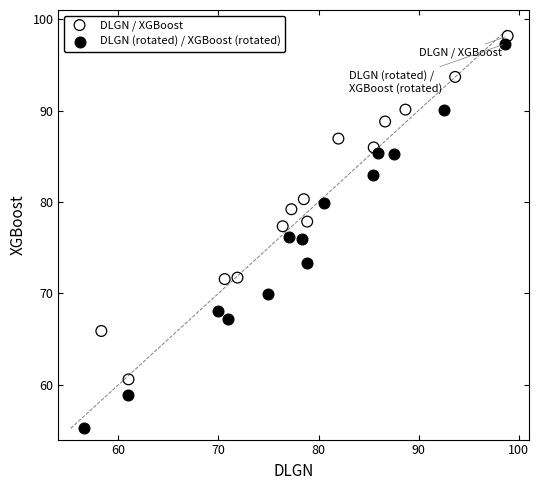

Which series reaches the minimum Y coordinate?

DLGN (rotated) / XGBoost (rotated)